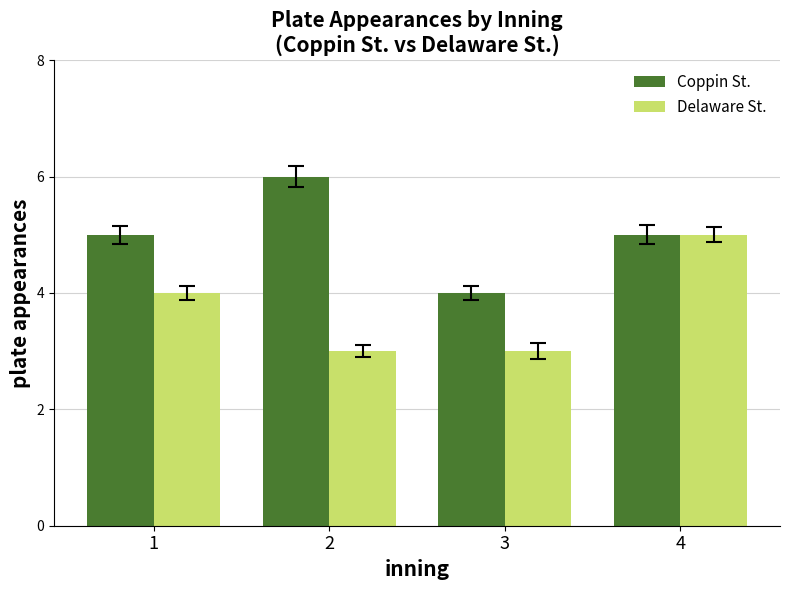

Between 2 and 4, which series saw the biggest shift?

Delaware St.